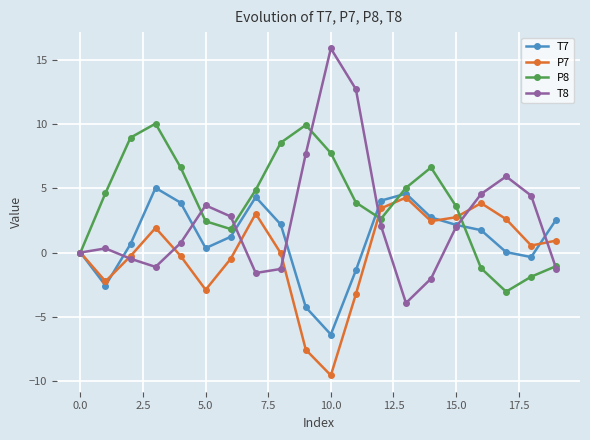

What is the value of the T7 point at the 5th from the left?

3.9